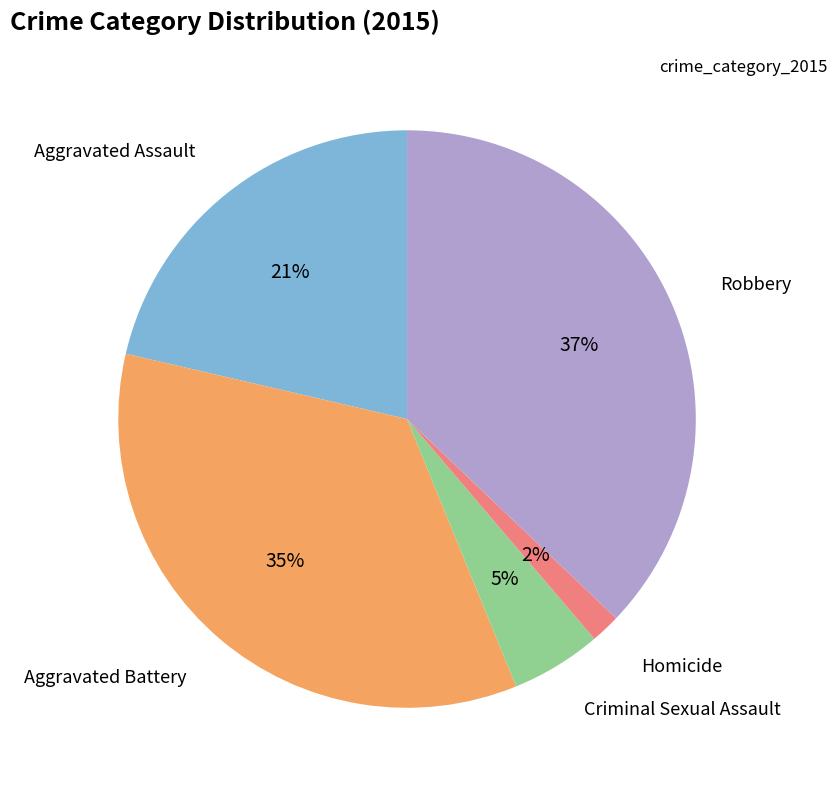

To the nearest percent, what is the average slice percentage?

20%